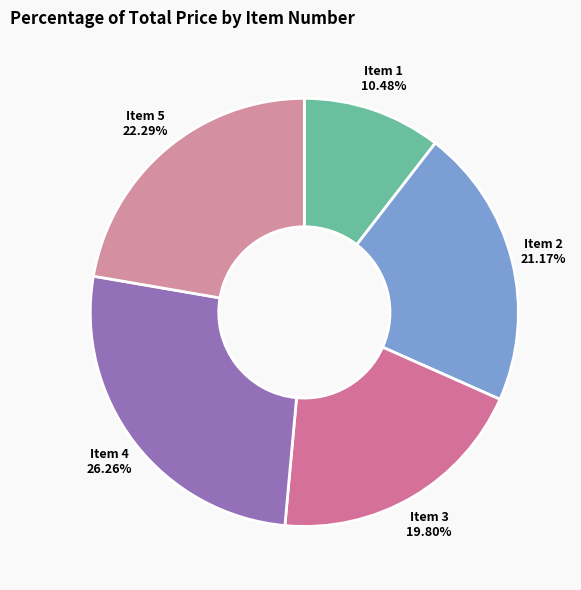

Rank the categories by value from lowest to highest.

Item 1, Item 3, Item 2, Item 5, Item 4